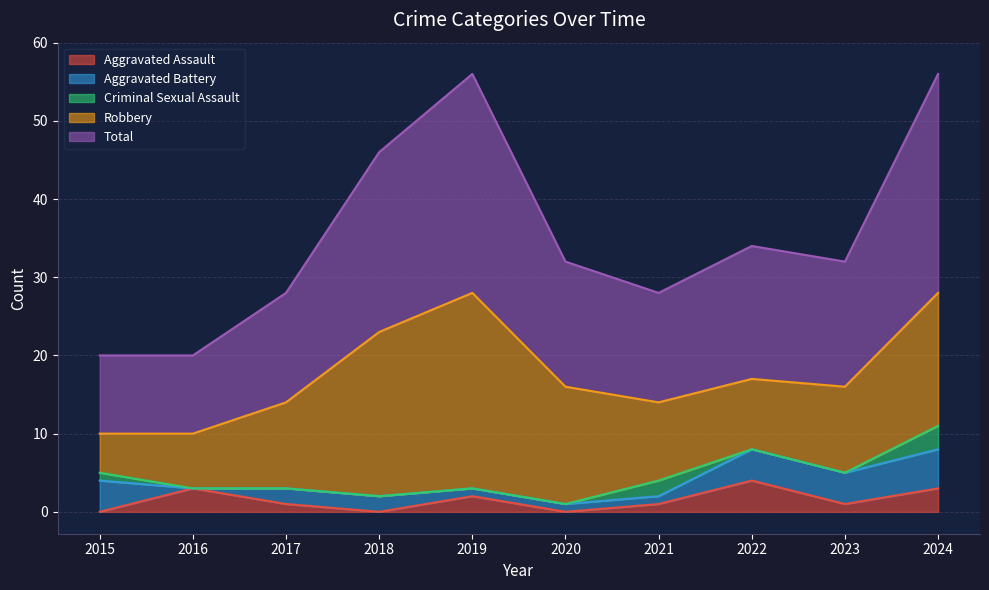

At which label does Robbery reach its peak?

2019